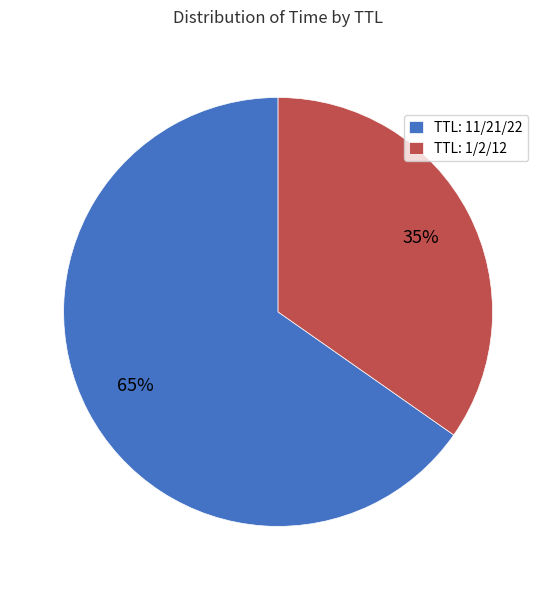

True or false: TTL: 11/21/22 accounts for 65% of the total.

True